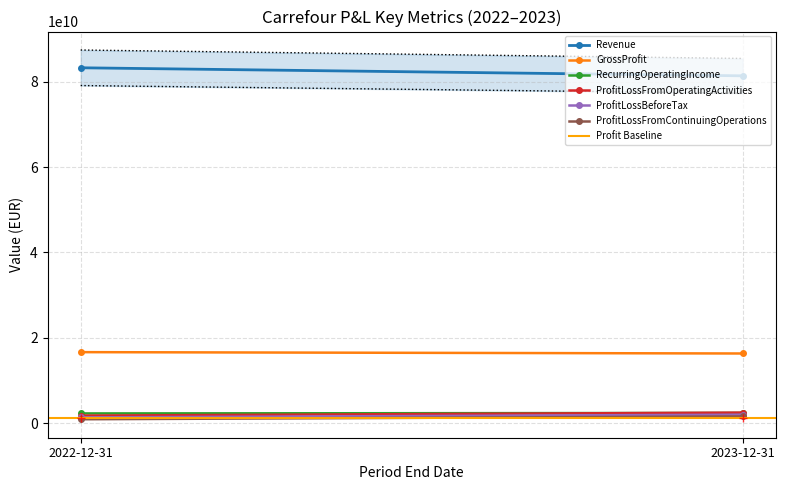

At which label is ProfitLossFromContinuingOperations closest to 1232000000?

2022-12-31